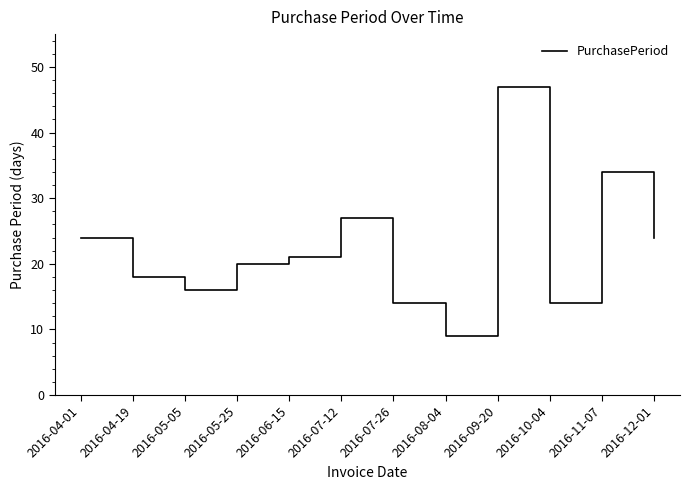

How many interior local peaks (higher than both neighbors) does the data have?

3